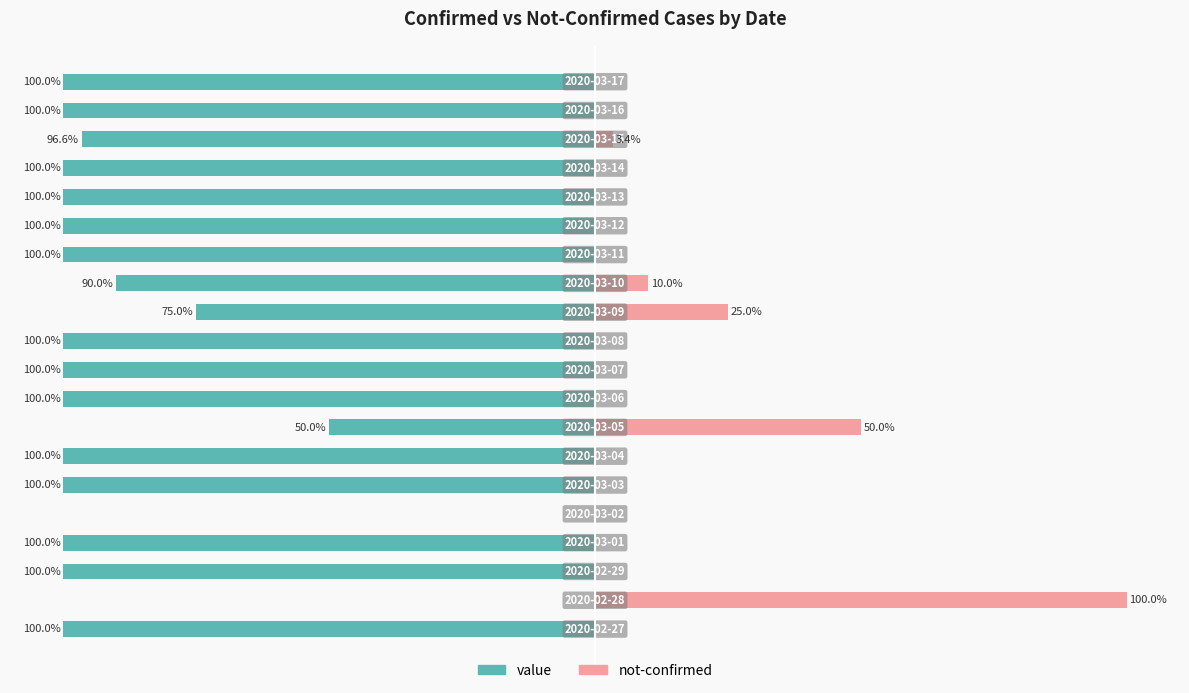

What are all the series names shown in the legend?

value, not-confirmed